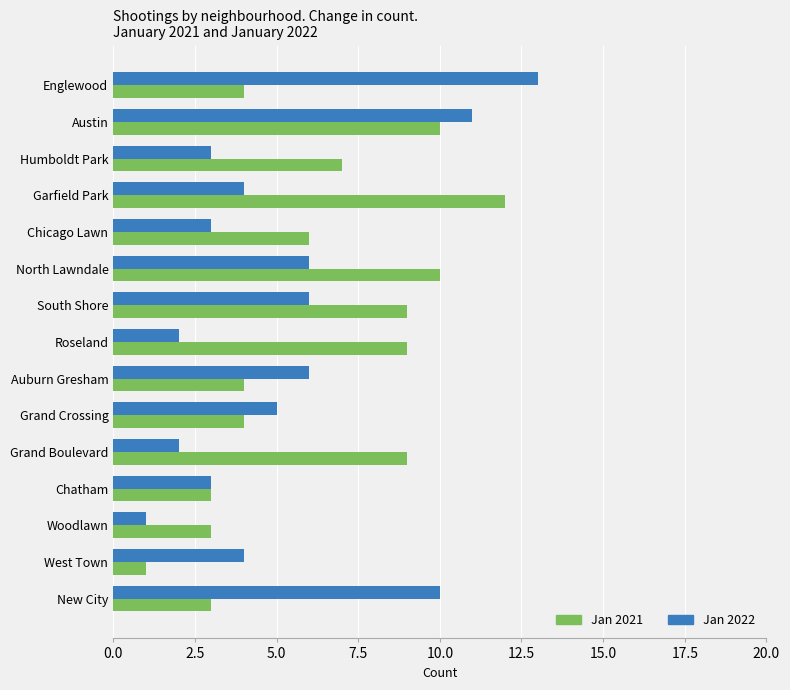

Rank the series by their average value, from lowest to highest.

Jan 2022, Jan 2021